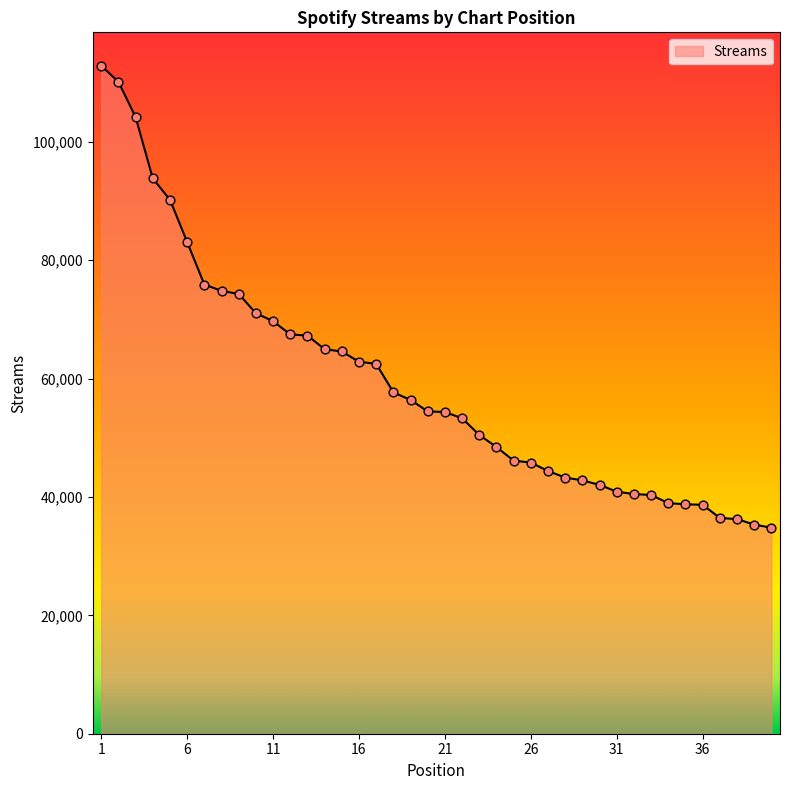

What is the maximum value shown in the chart?

112872